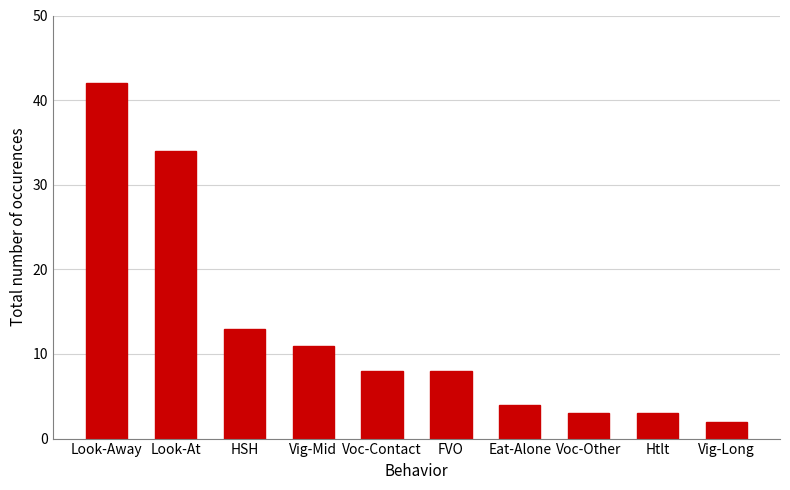

What is the label of the 3rd bar from the right?

Voc-Other